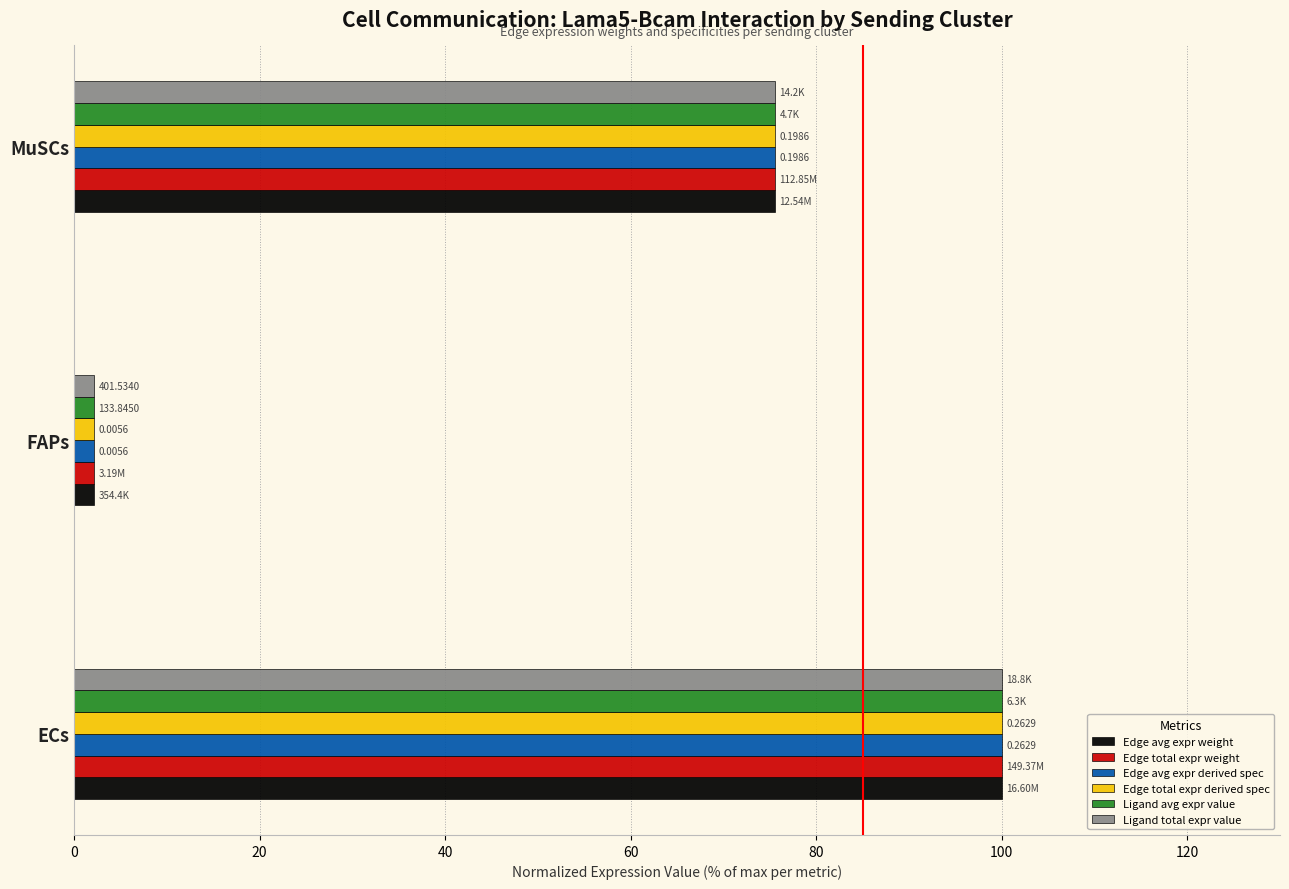

What is the sum of all Ligand total expr value values?

177.7